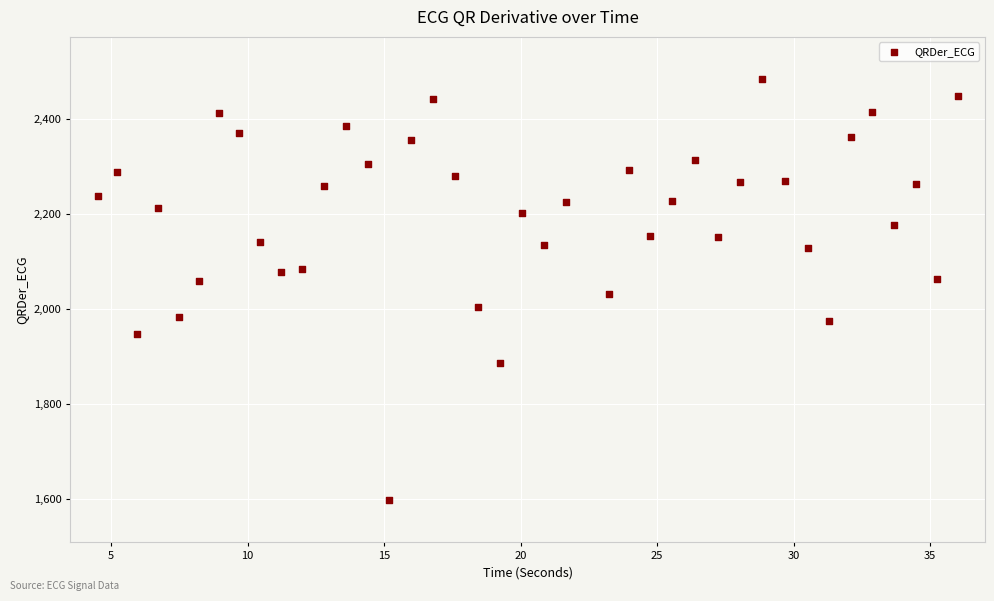

What is the range of Y values (max minus min)?

888.1